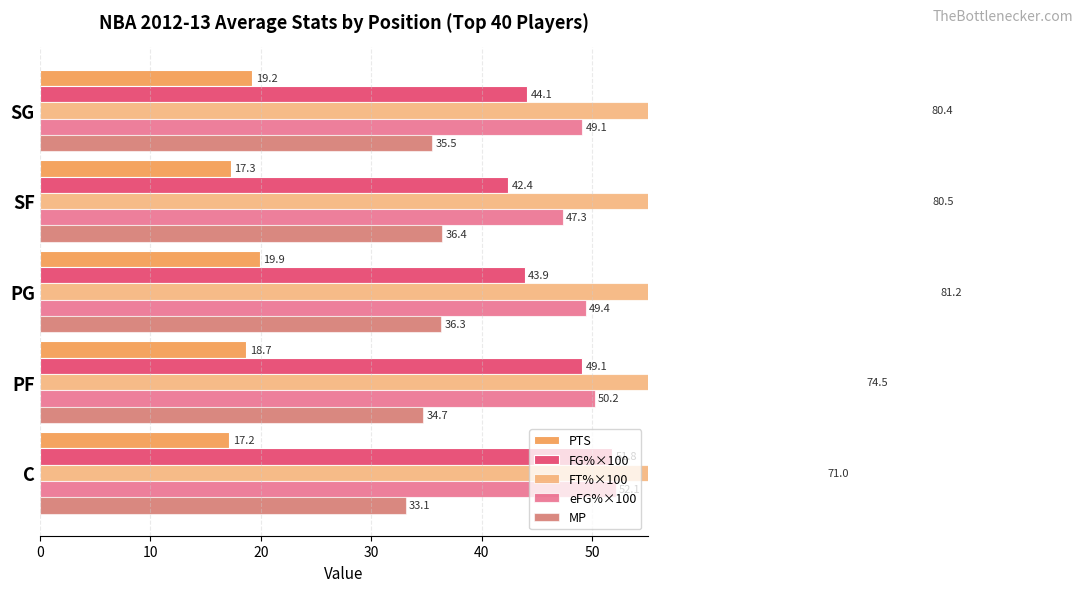

What is the value of the eFG%×100 bar at the 2nd from the left?

50.2